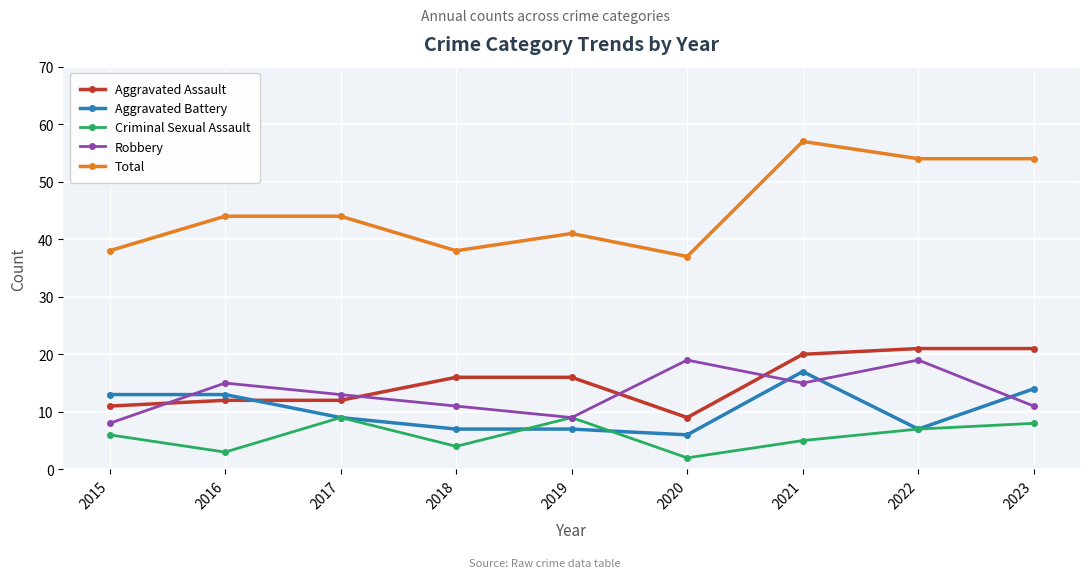

How many values in the Criminal Sexual Assault series are below 6?

4